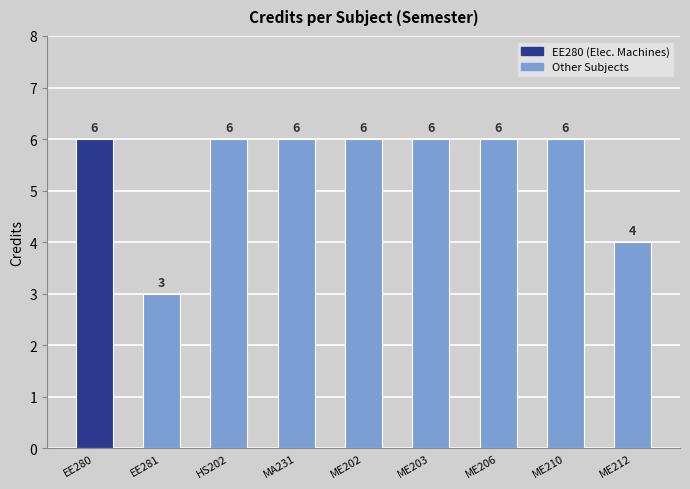

Count the number of categories in the chart.

9